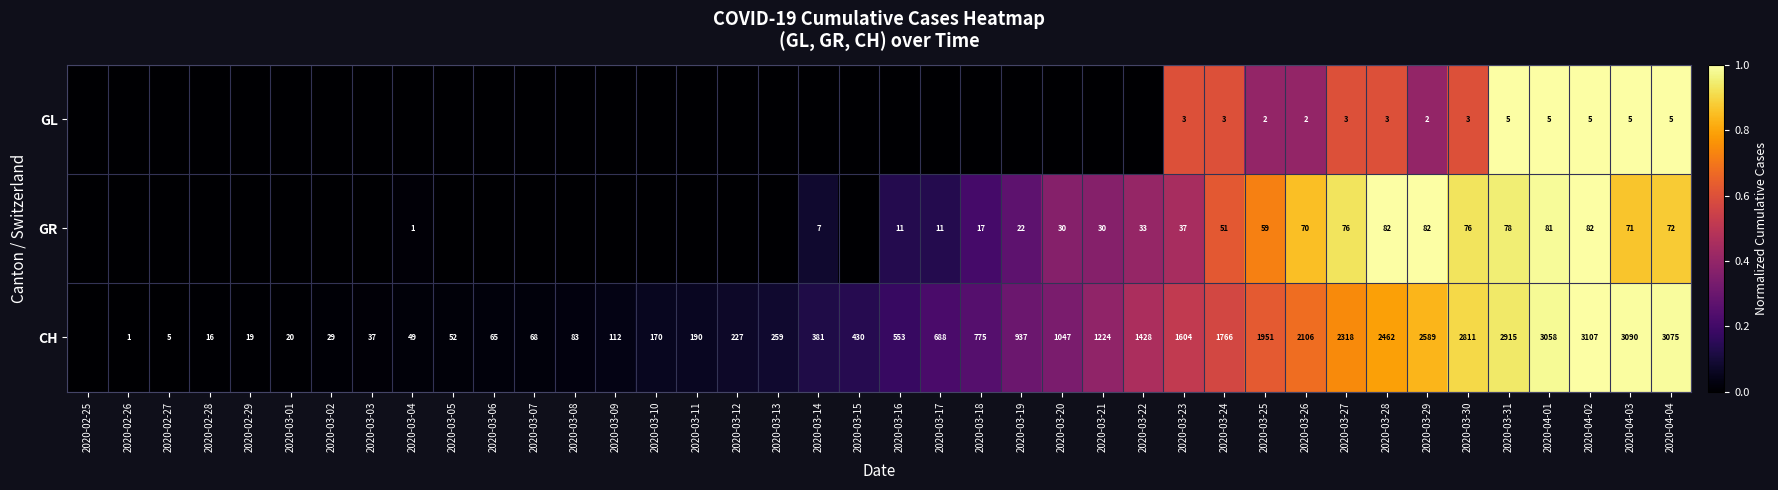

What is the difference between the CH values at 2020-03-06 and 2020-03-28?

2397